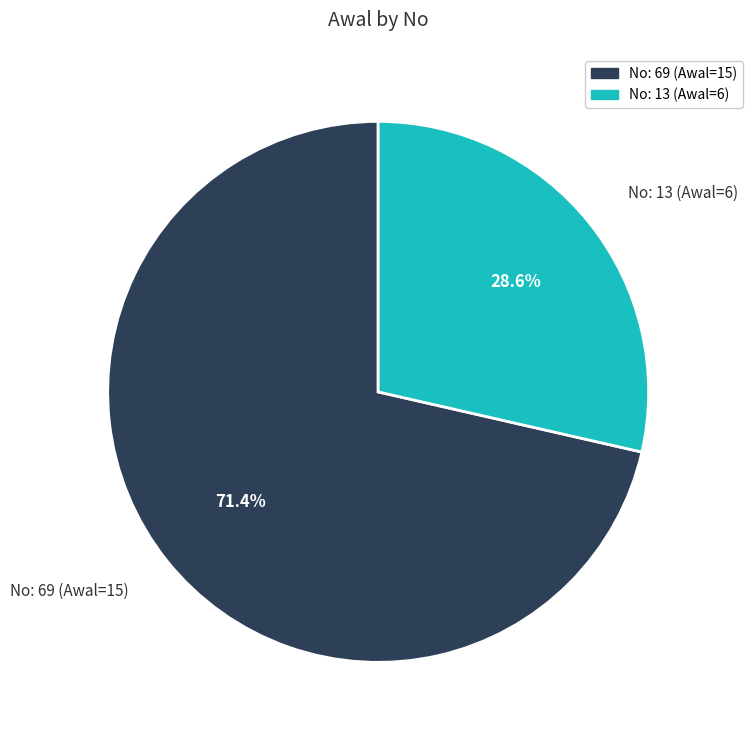

Which category has the biggest portion of the pie?

No: 69 (Awal=15)